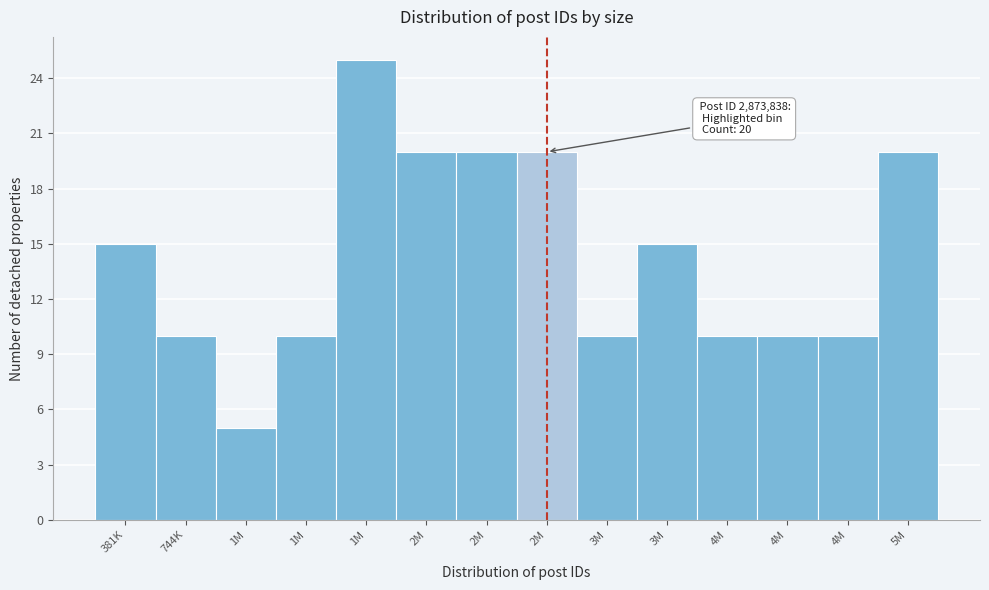

Count the number of categories in the chart.

14